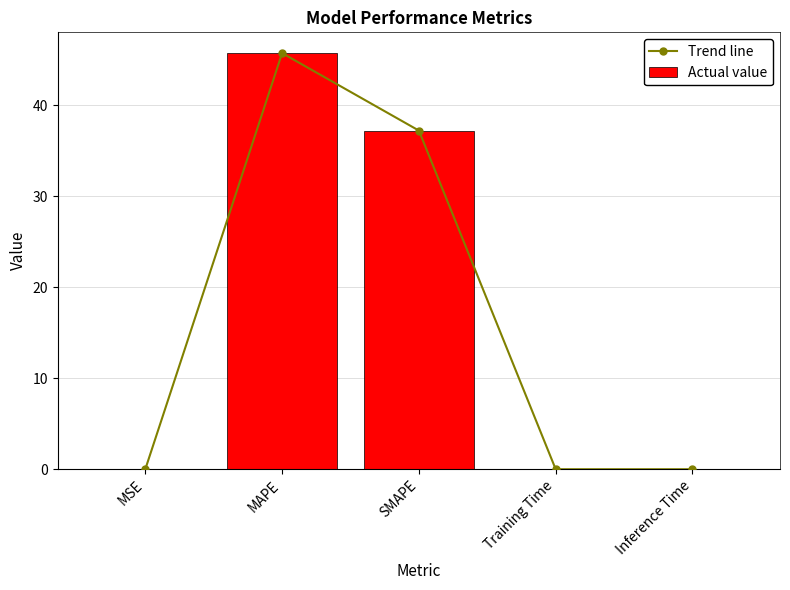

Reading right to left, transcribe all the data shown in this chart.

Trend line: Inference Time=0.0	Training Time=0.0	SMAPE=37.2	MAPE=45.7	MSE=0.0
Actual value: Inference Time=0.0	Training Time=0.0	SMAPE=37.2	MAPE=45.7	MSE=0.0